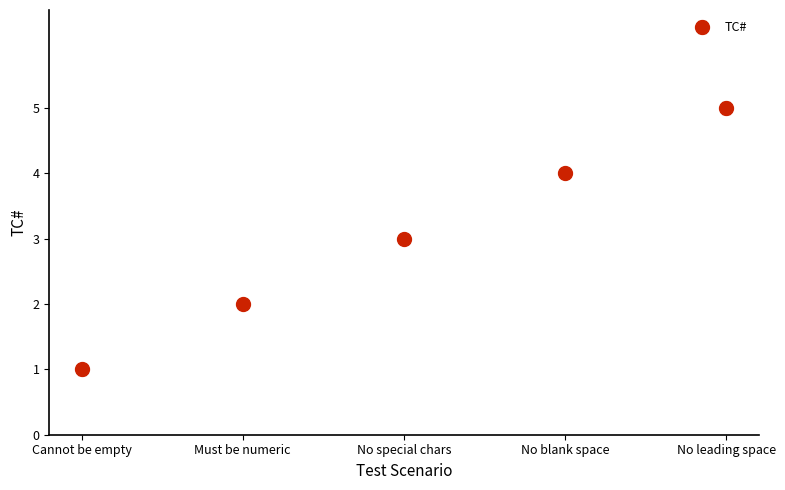

What is the sum of the values at No leading space and Cannot be empty?

6